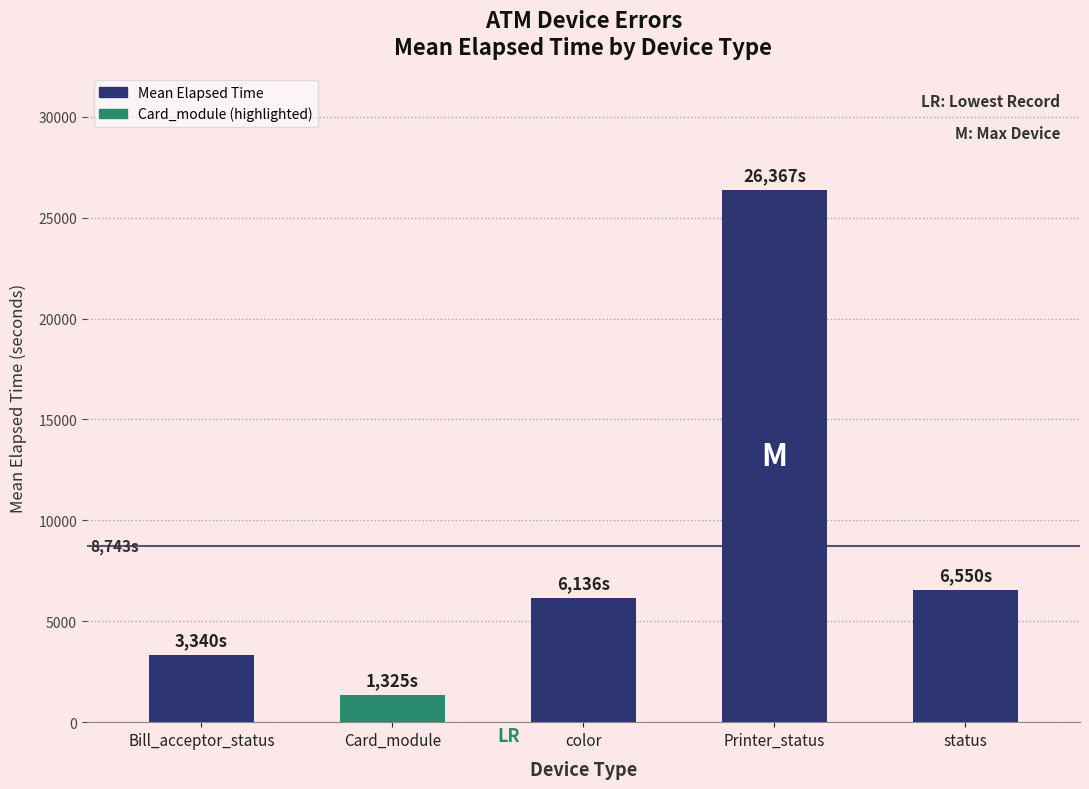

What is the ratio of the value at Bill_acceptor_status to the value at Card_module?

2.5